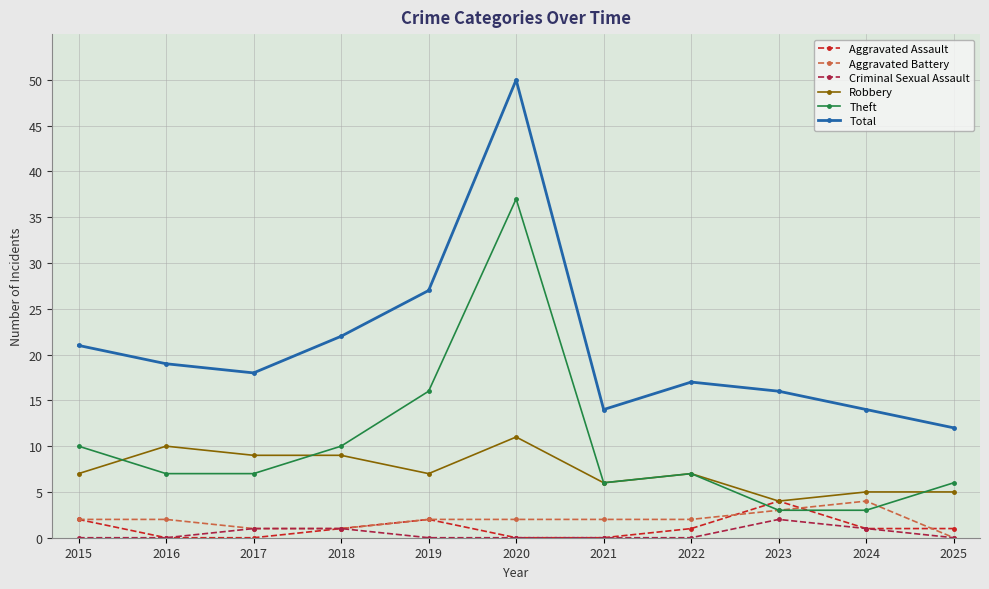

What is the maximum value for Criminal Sexual Assault?

2